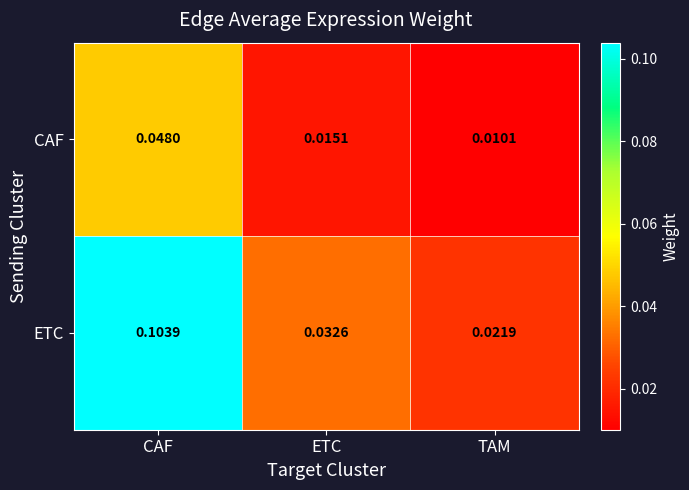

At ETC, list the series in order from largest to smallest.

ETC, CAF